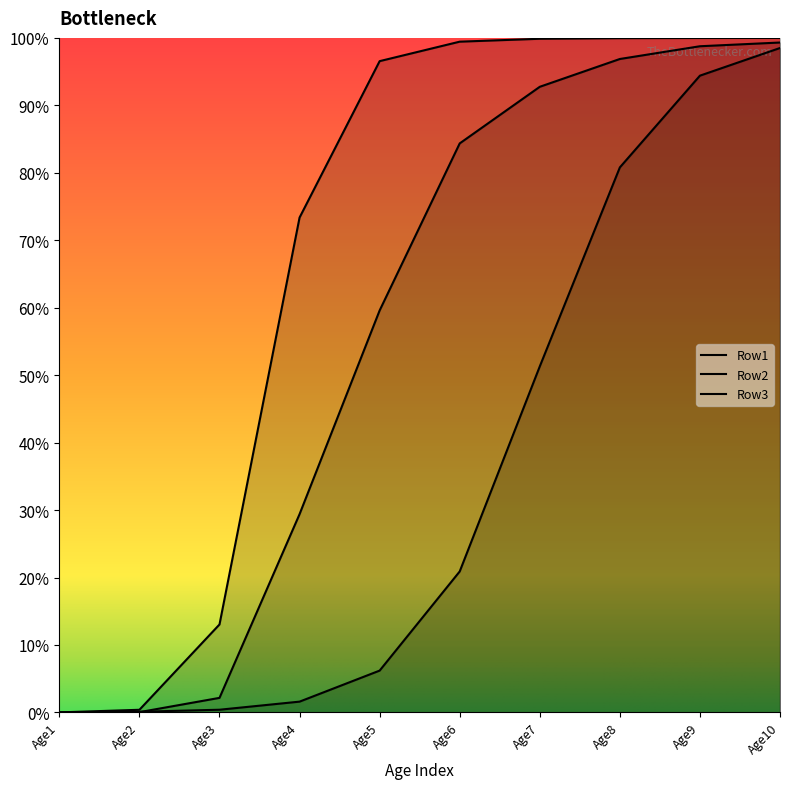

Which category has the highest value across all series?

Age10